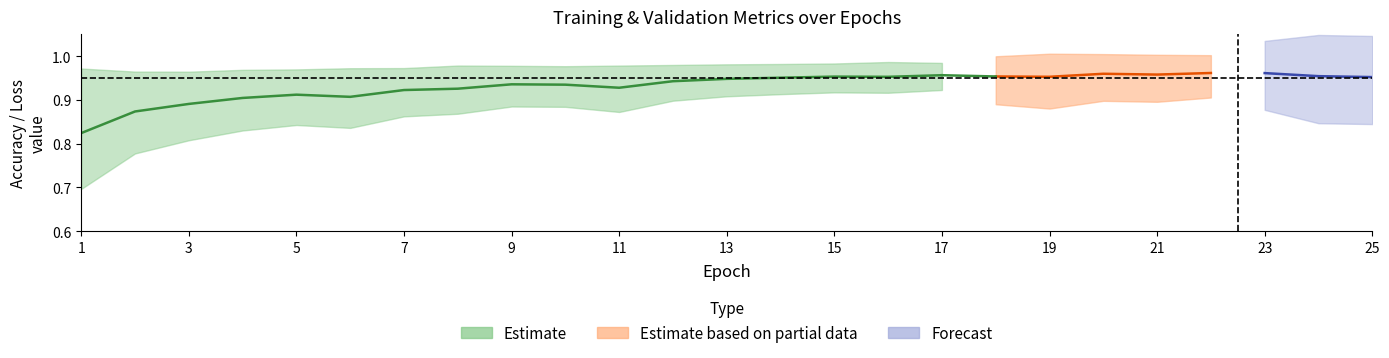

Does the chart have visible grid lines?

No